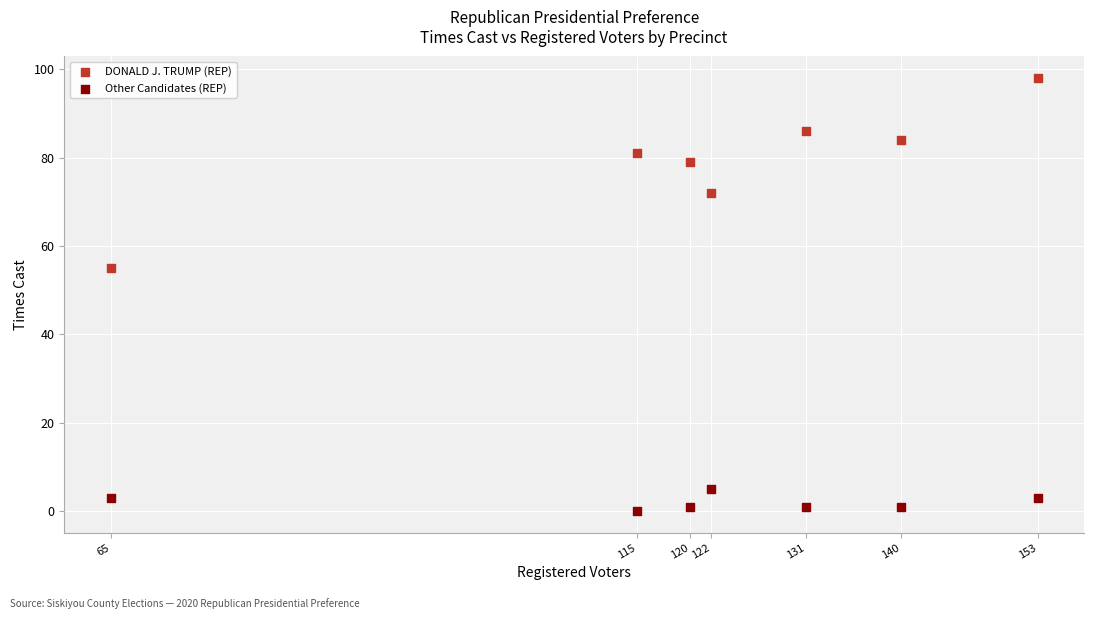

Across all series, what Y value is closest to 49?

55